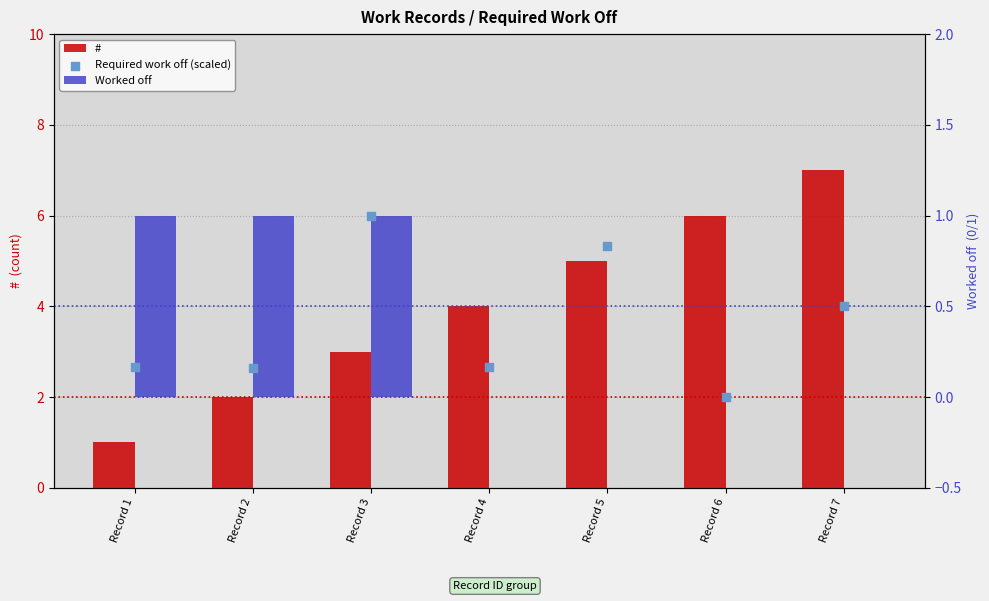

Which series contains the lowest Y value?

Worked off